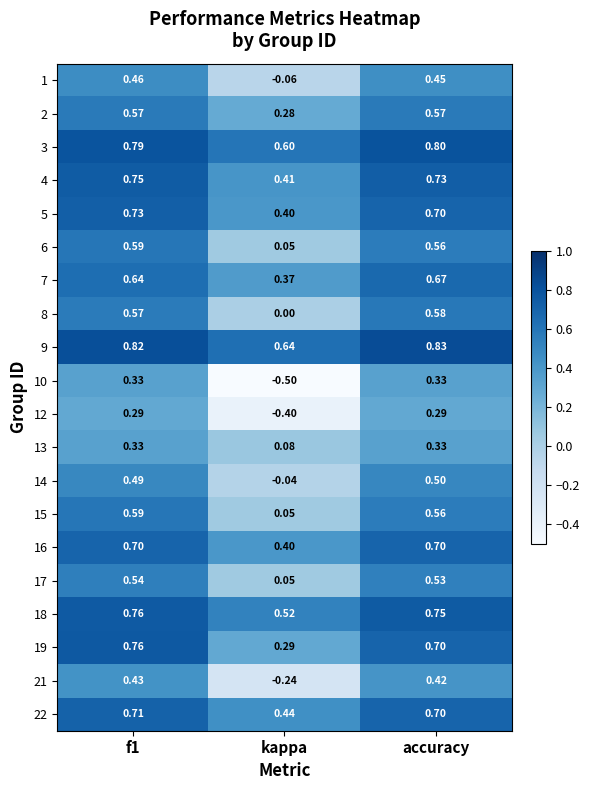

Count the number of categories in the chart.

3